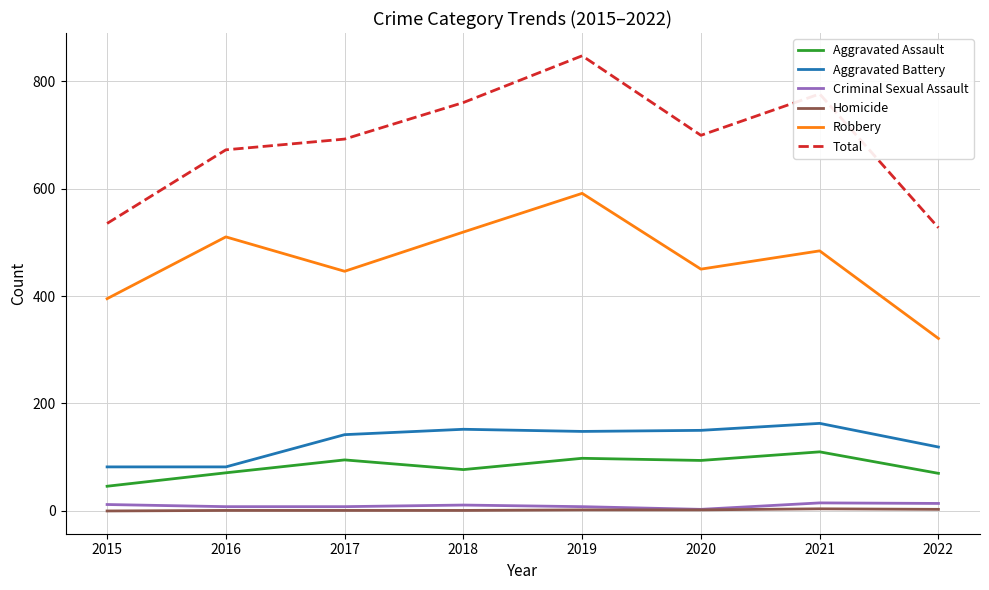

Is the value of Aggravated Assault at 2016 greater than the value of Homicide at 2016?

Yes